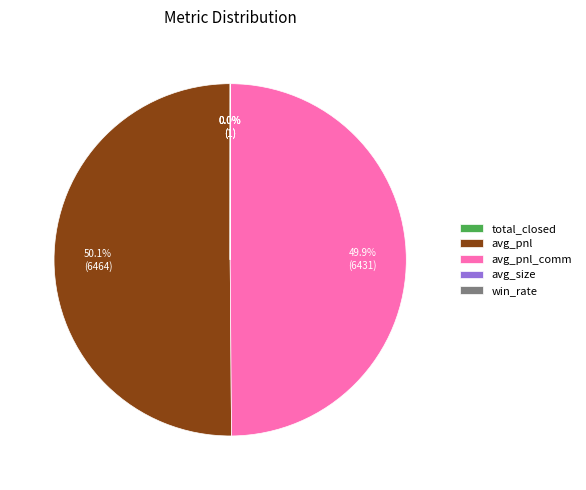

Is the sum of avg_pnl and avg_pnl_comm greater than half?

Yes